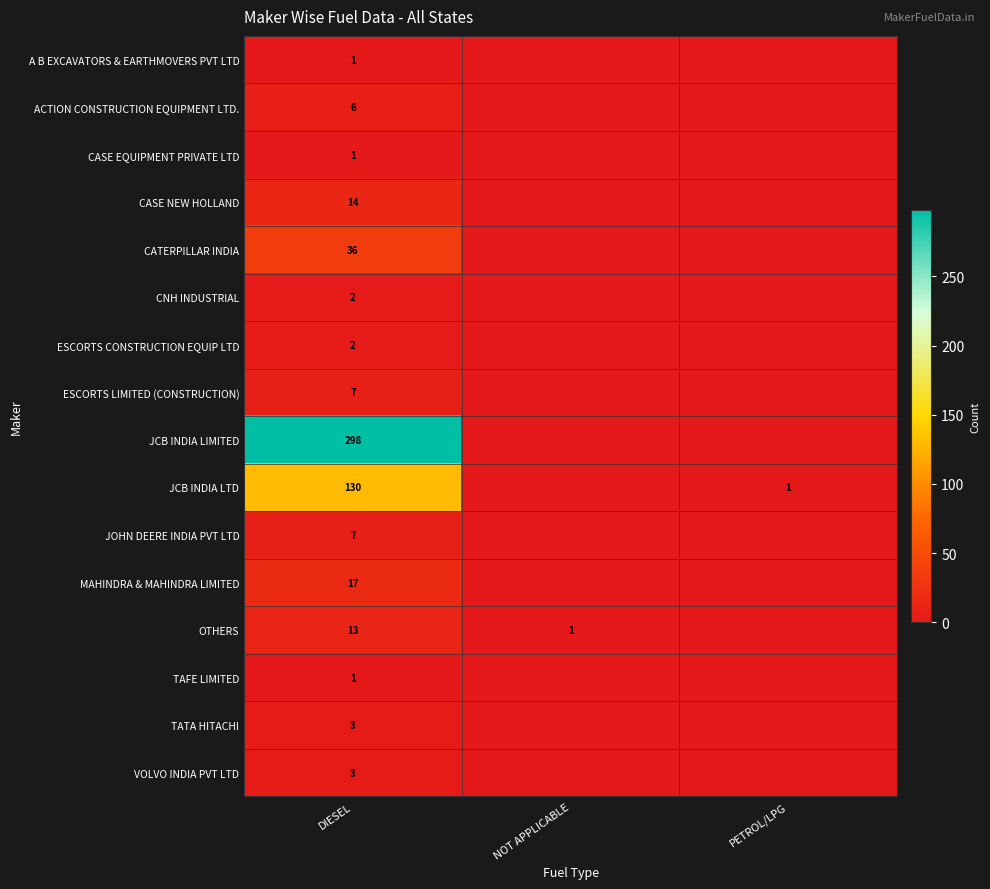

How many categories are shown in the chart?

3